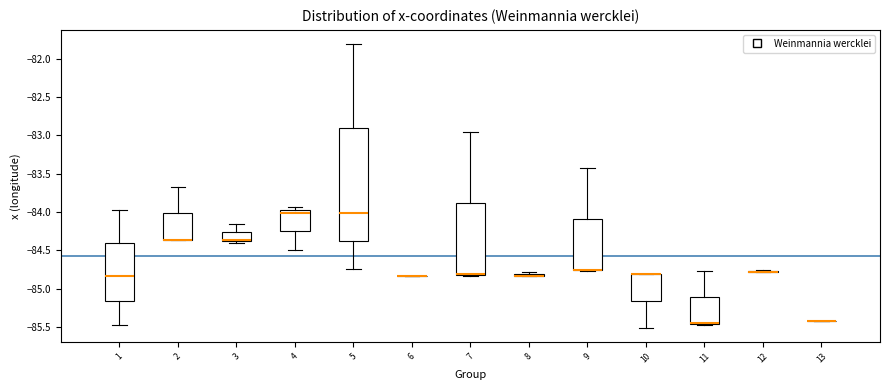

Where does the upper whisker of the box at x = 11 end on the y-axis? The values are not printed on the chart, so give them approximately, as read against the axis.

-84.75